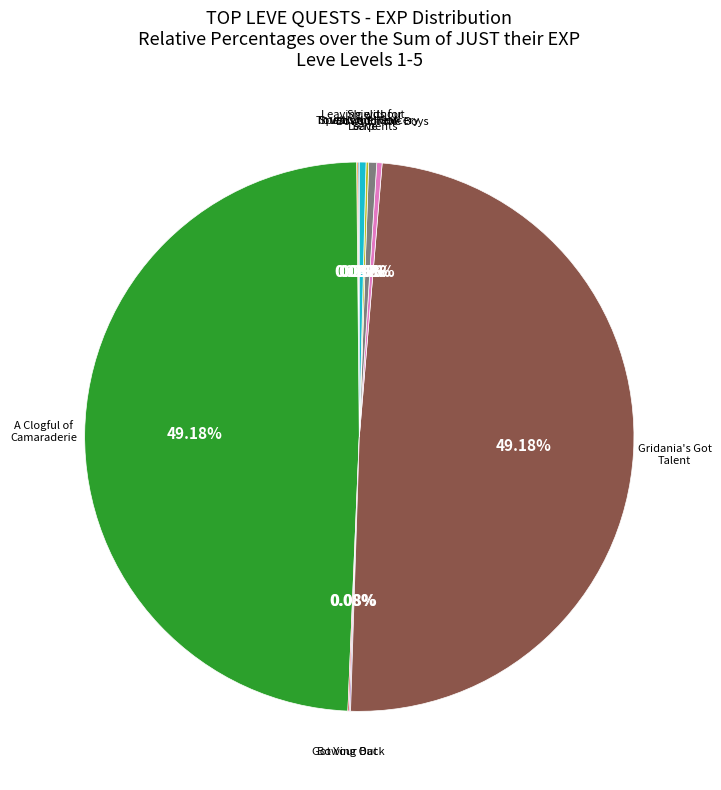

Is there any slice that represents more than half of the pie?

No